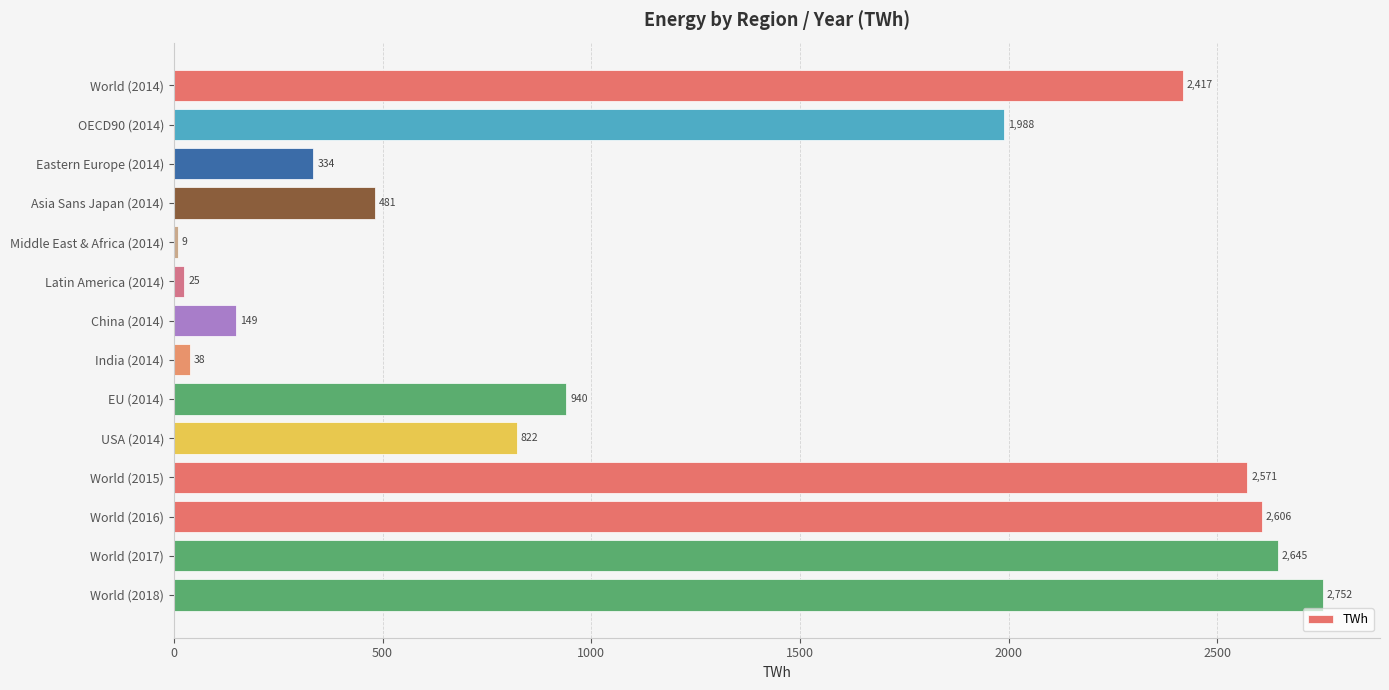

Which has a higher value, Asia Sans Japan (2014) or USA (2014)?

USA (2014)